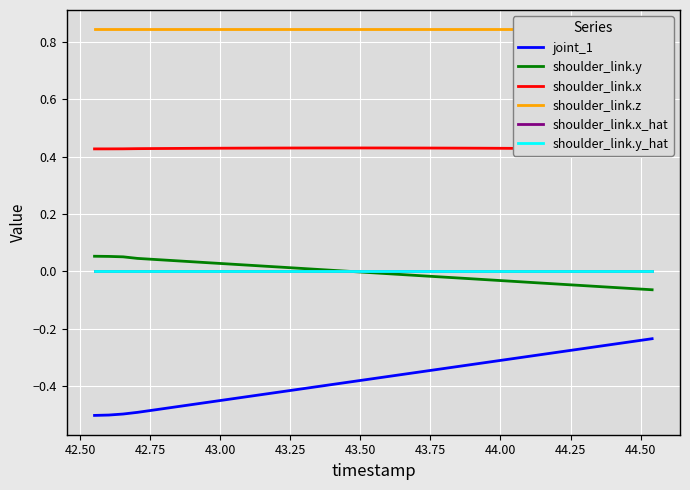

True or false: joint_1 and shoulder_link.y_hat intersect in this chart.

False